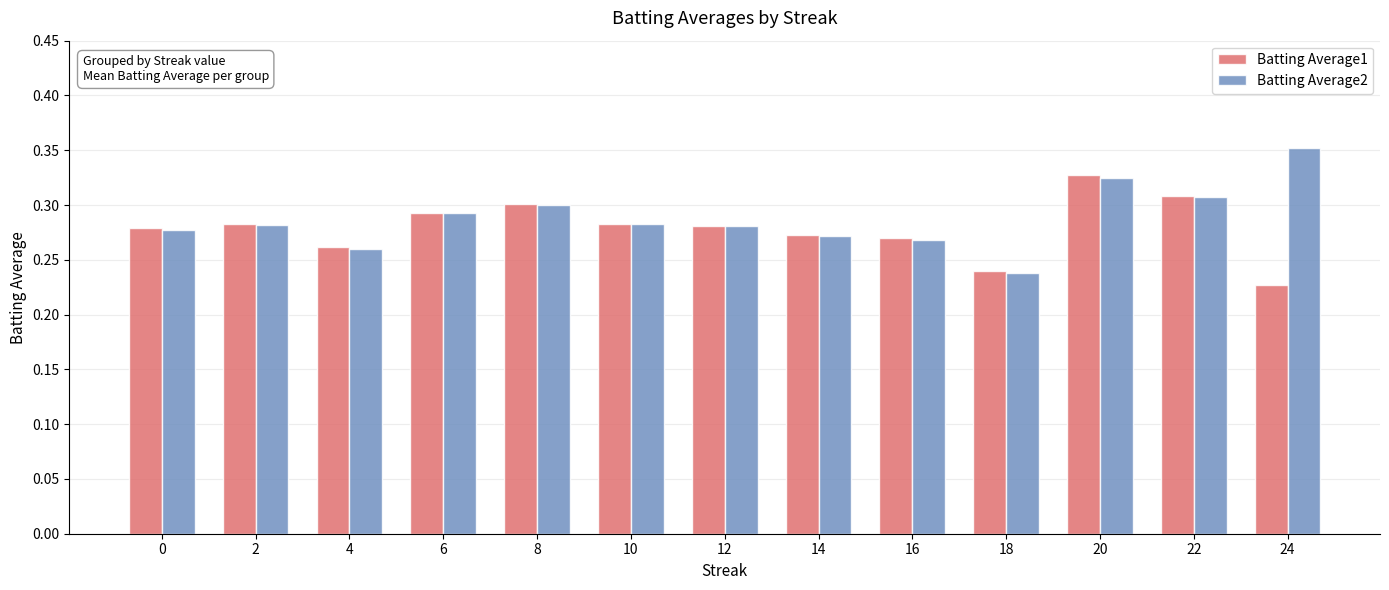

Which label corresponds to the smallest value in the chart?

24